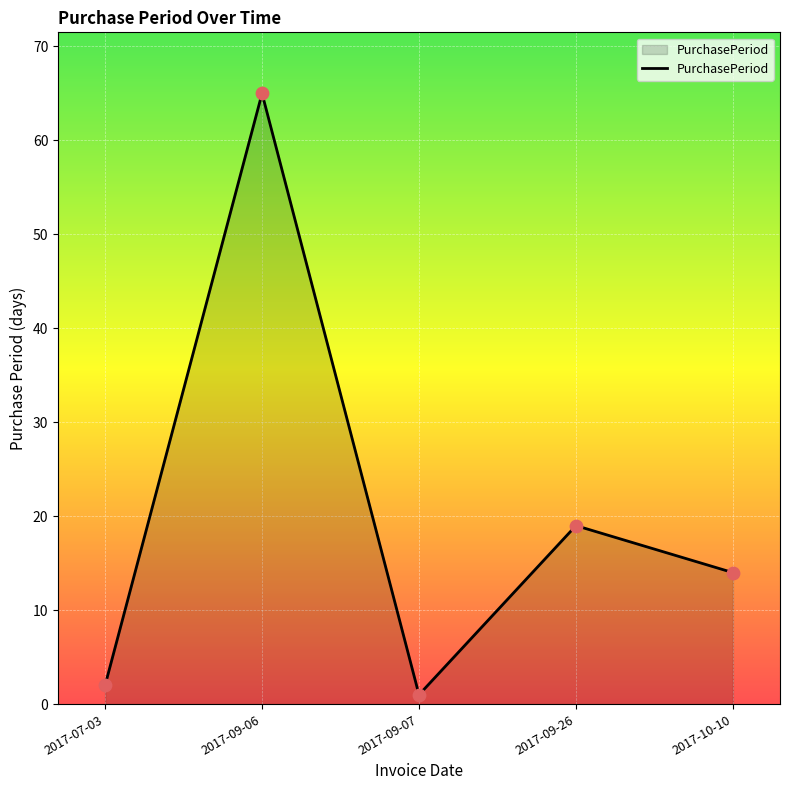

Approximately how many times larger is the value at 2017-09-26 compared to 2017-09-07?

19.0